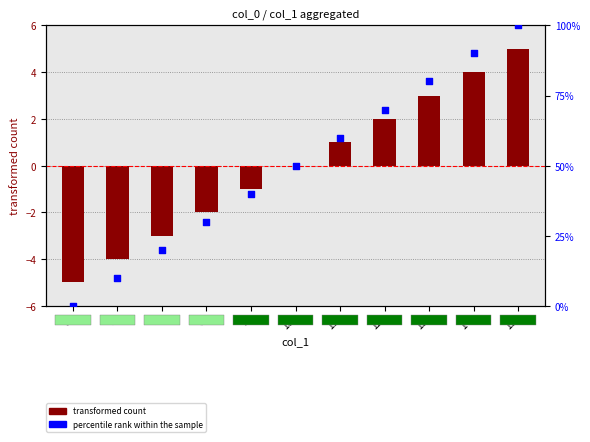

At which category is the sum across all series the highest?

15